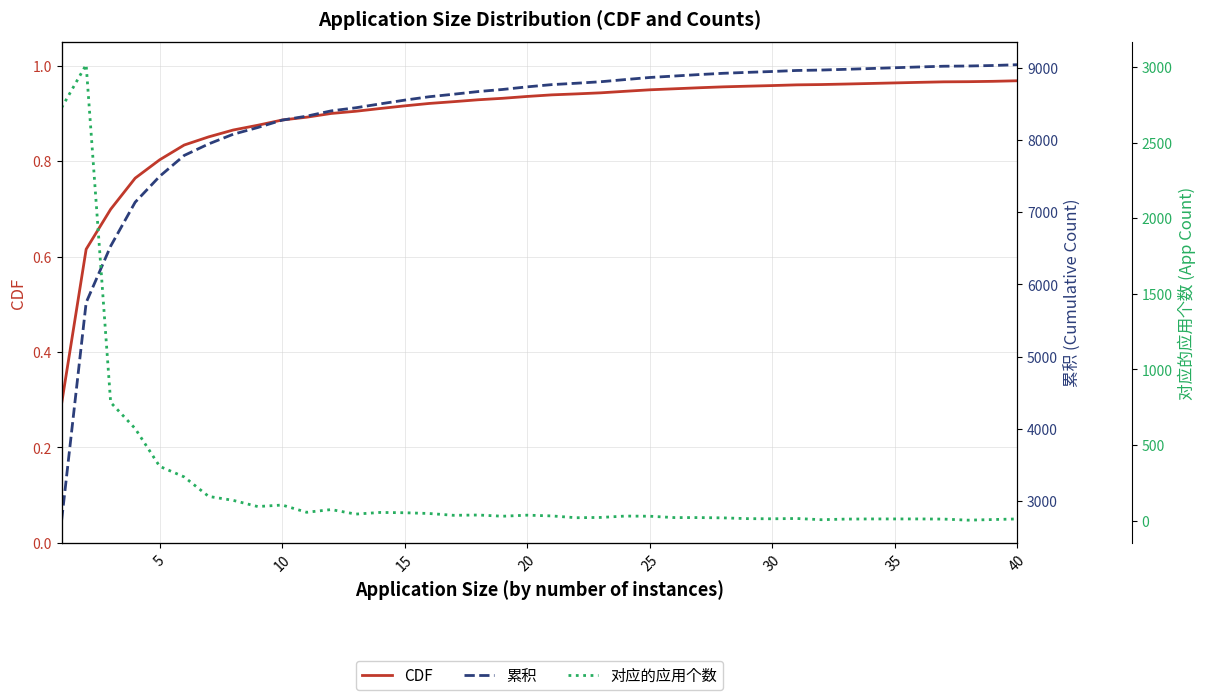

Reading right to left, list all the values displayed in this chart.

CDF: 1.0	1.0	1.0	1.0	1.0	1.0	1.0	1.0	1.0	1.0	1.0	1.0	1.0	1.0	1.0	0.9	0.9	0.9	0.9	0.9	0.9	0.9	0.9	0.9	0.9	0.9	0.9	0.9	0.9	0.9	0.9	0.9	0.9	0.9	0.8	0.8	0.8	0.7	0.6	0.3
累积: 9045.0	9034.0	9027.0	9024.0	9014.0	9003.0	8992.0	8981.0	8971.0	8965.0	8951.0	8939.0	8926.0	8908.0	8888.0	8868.0	8839.0	8809.0	8788.0	8769.0	8738.0	8702.0	8673.0	8636.0	8601.0	8554.0	8502.0	8448.0	8405.0	8332.0	8277.0	8174.0	8081.0	7947.0	7787.0	7498.0	7139.0	6530.0	5748.0	2732.0
对应的应用个数: 11.0	7.0	3.0	10.0	11.0	11.0	11.0	10.0	6.0	14.0	12.0	13.0	18.0	20.0	20.0	29.0	30.0	21.0	19.0	31.0	36.0	29.0	37.0	35.0	47.0	52.0	54.0	43.0	73.0	55.0	103.0	93.0	134.0	160.0	289.0	359.0	609.0	782.0	3016.0	2732.0